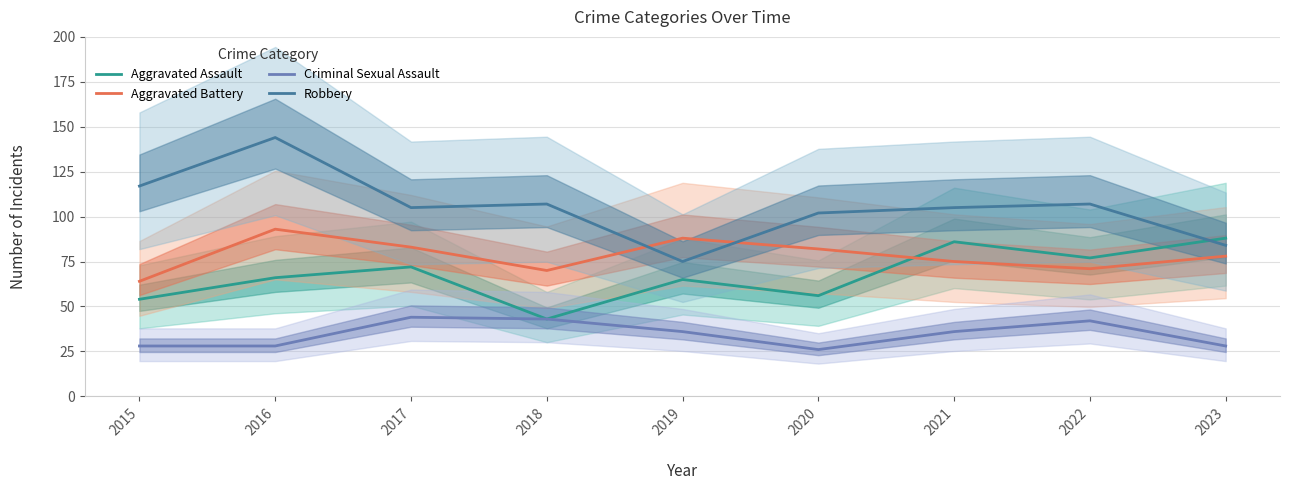

Is it true that Criminal Sexual Assault equals 36 at 2019?

True